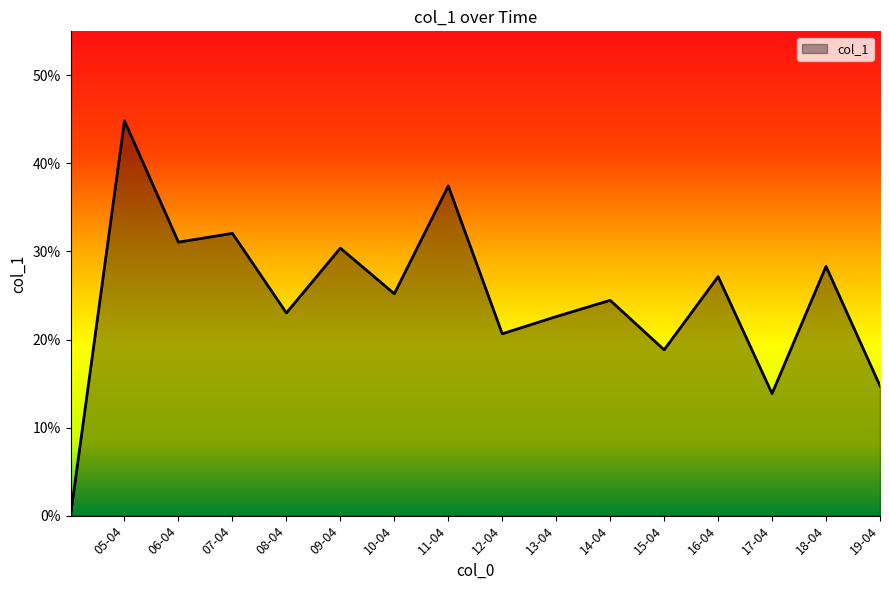

Does the chart have visible grid lines?

No